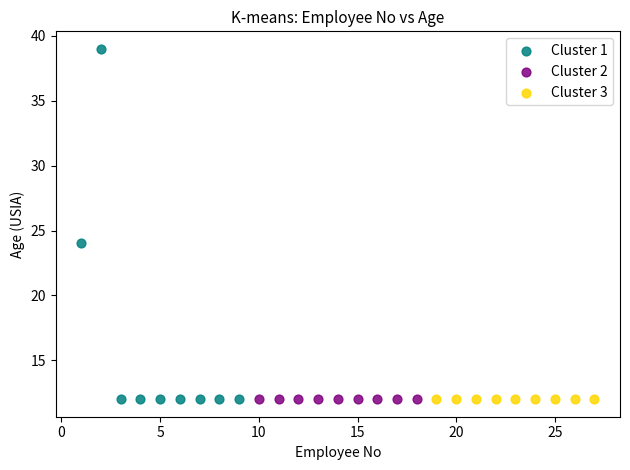

Which series reaches the maximum Y coordinate?

Cluster 1